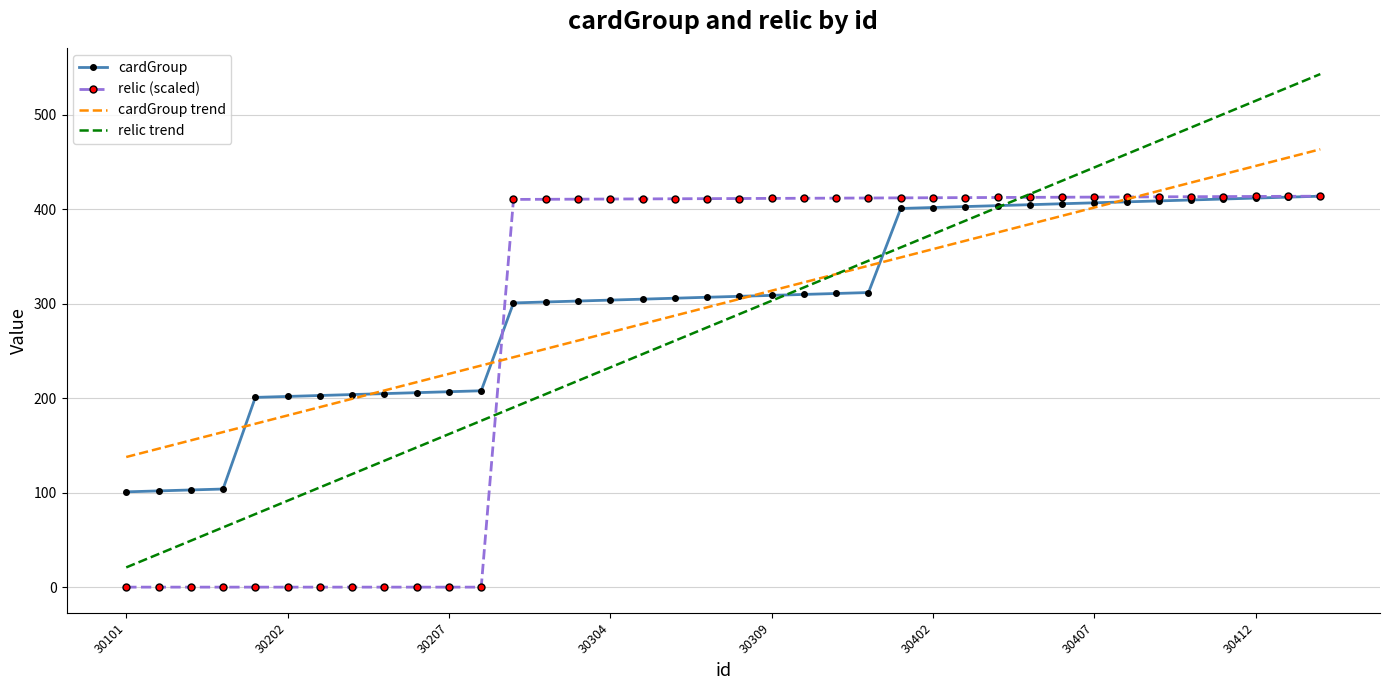

How many times do relic trend and cardGroup trend cross each other?

1